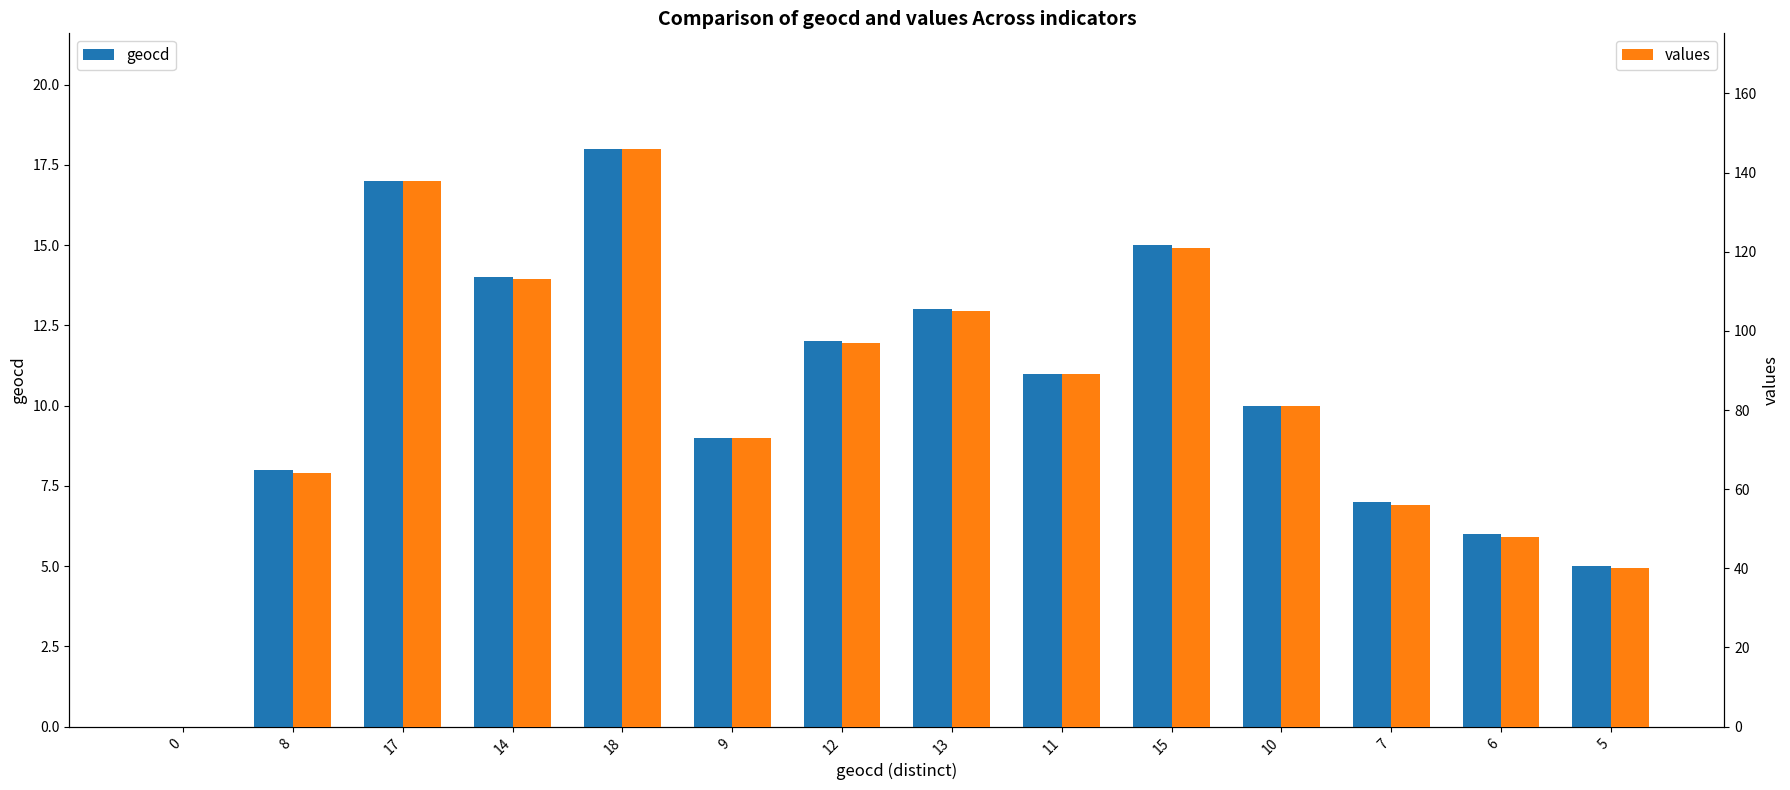

Between 8 and 0, which is larger?

8